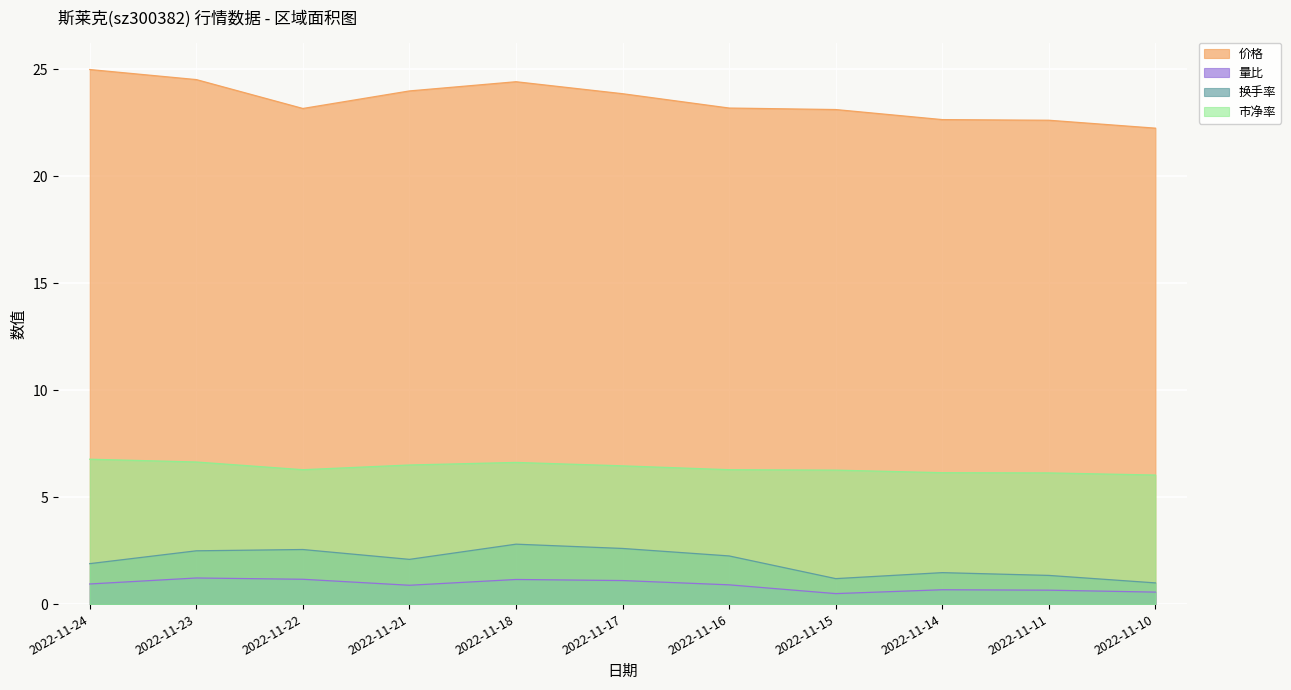

True or false: 量比 and 市净率 intersect in this chart.

False